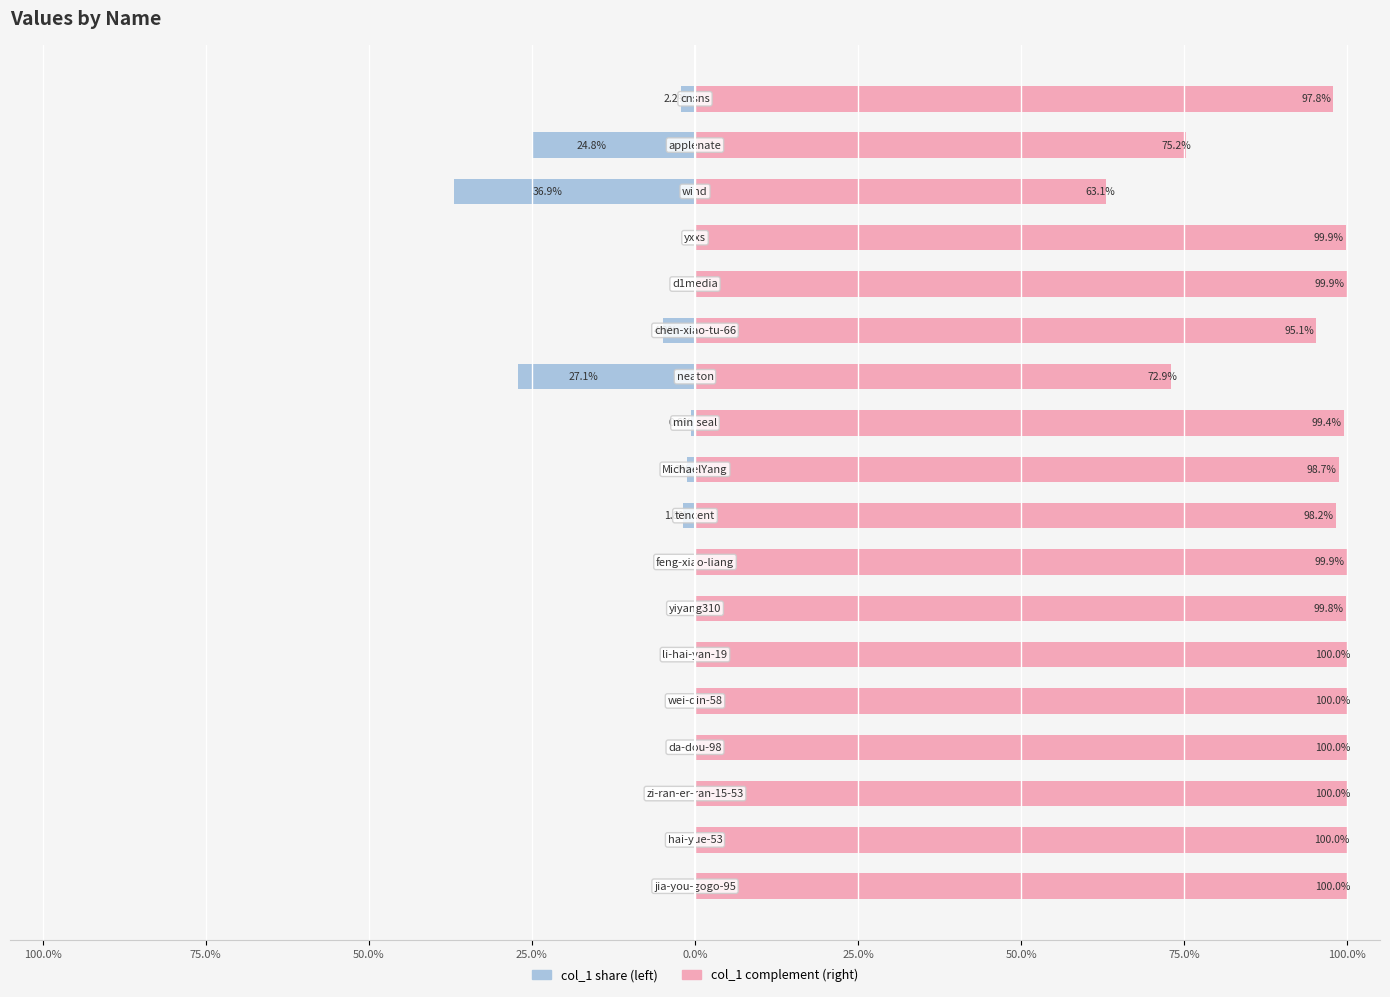

What is the greatest value displayed?

100.0